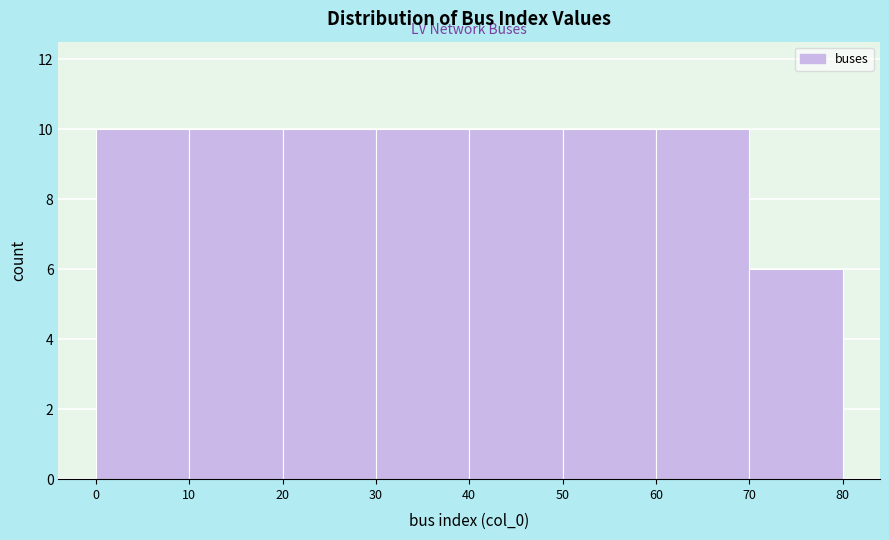

Reading left to right, list every bar in this chart as the range it spans on the x-axis followed by its height. The values are not printed on the chart, so give them approximately, as read against the axis.

0 to 10: 10
10 to 20: 10
20 to 30: 10
30 to 40: 10
40 to 50: 10
50 to 60: 10
60 to 70: 10
70 to 80: 6